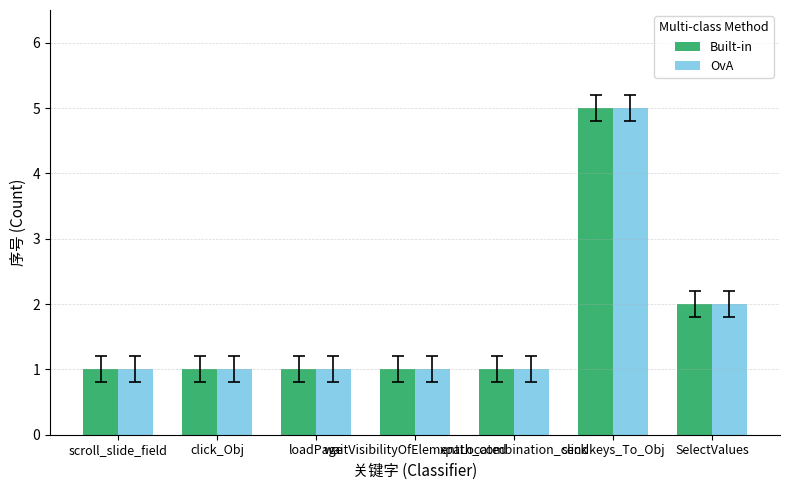

Reading left to right, what are all the values shown in this chart?

Built-in: scroll_slide_field=1	click_Obj=1	loadPage=1	waitVisibilityOfElementLocated=1	xpath_combination_click=1	sendkeys_To_Obj=5	SelectValues=2
OvA: scroll_slide_field=1	click_Obj=1	loadPage=1	waitVisibilityOfElementLocated=1	xpath_combination_click=1	sendkeys_To_Obj=5	SelectValues=2